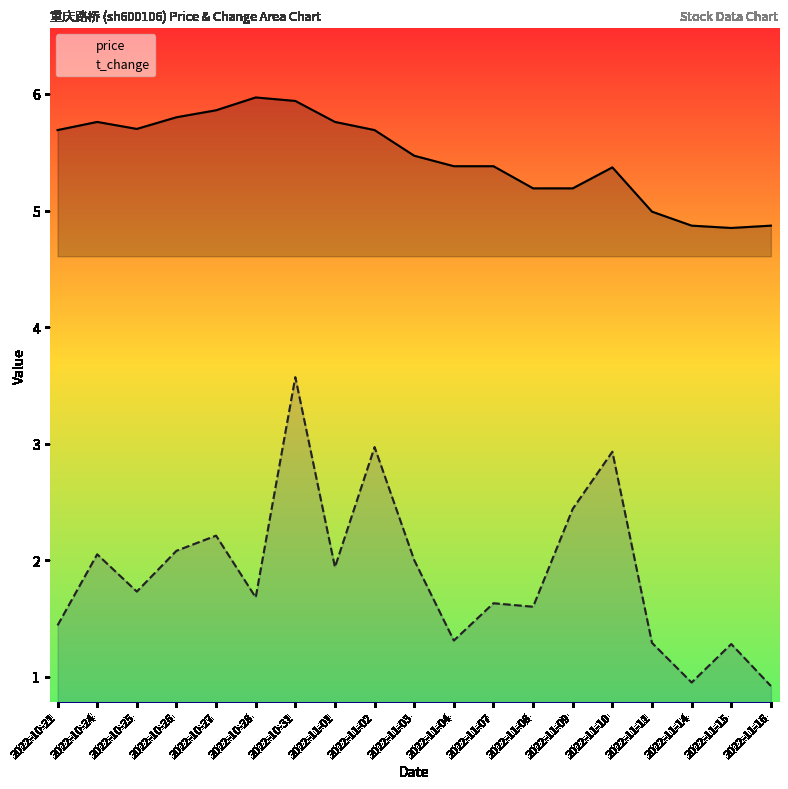

How many interior local valleys does the price series have?

2